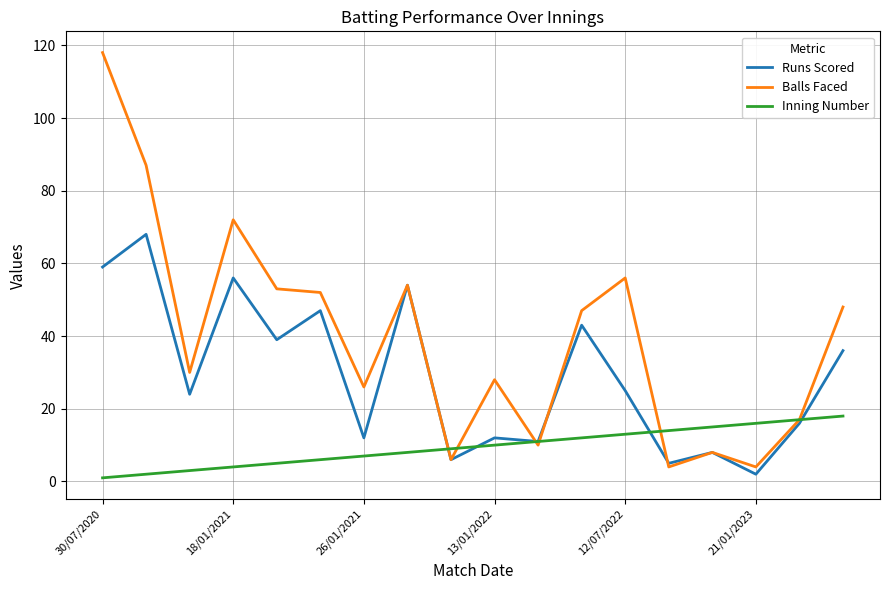

Which series has the widest spread of values?

Balls Faced